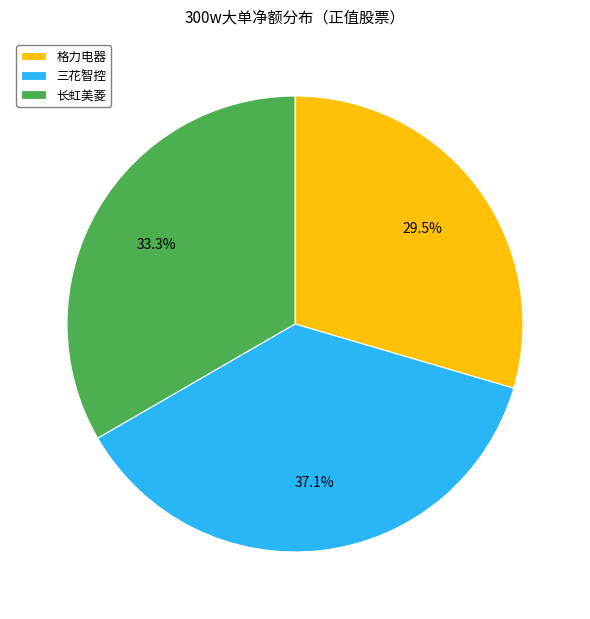

Which category has the smallest portion of the pie?

格力电器